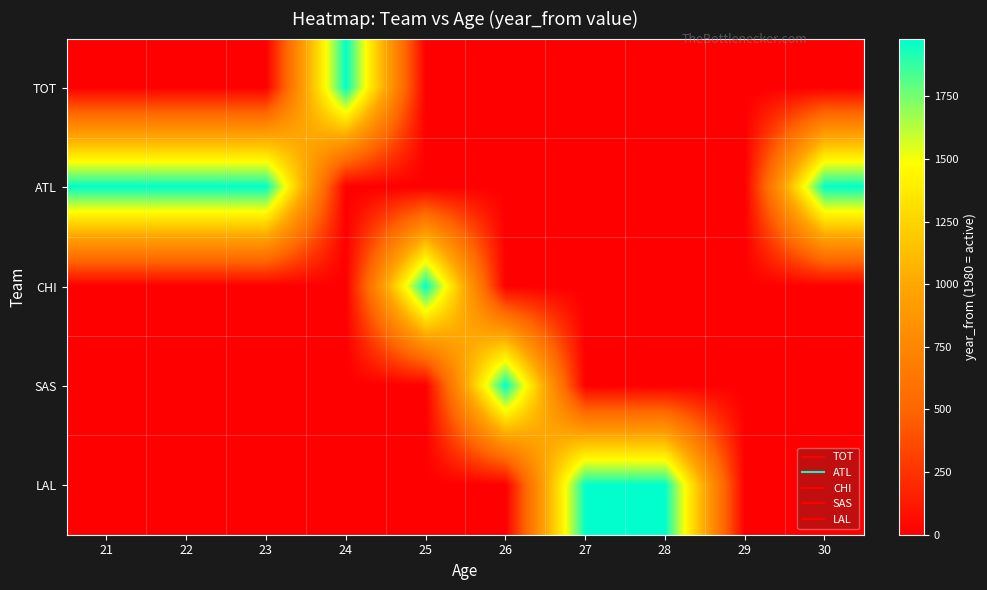

Reading right to left, transcribe all the data shown in this chart.

TOT: 30=0	29=0	28=0	27=0	26=0	25=0	24=1980	23=0	22=0	21=0
ATL: 30=1980	29=0	28=0	27=0	26=0	25=0	24=0	23=1980	22=1980	21=1980
CHI: 30=0	29=0	28=0	27=0	26=0	25=1980	24=0	23=0	22=0	21=0
SAS: 30=0	29=0	28=0	27=0	26=1980	25=0	24=0	23=0	22=0	21=0
LAL: 30=0	29=0	28=1980	27=1980	26=0	25=0	24=0	23=0	22=0	21=0